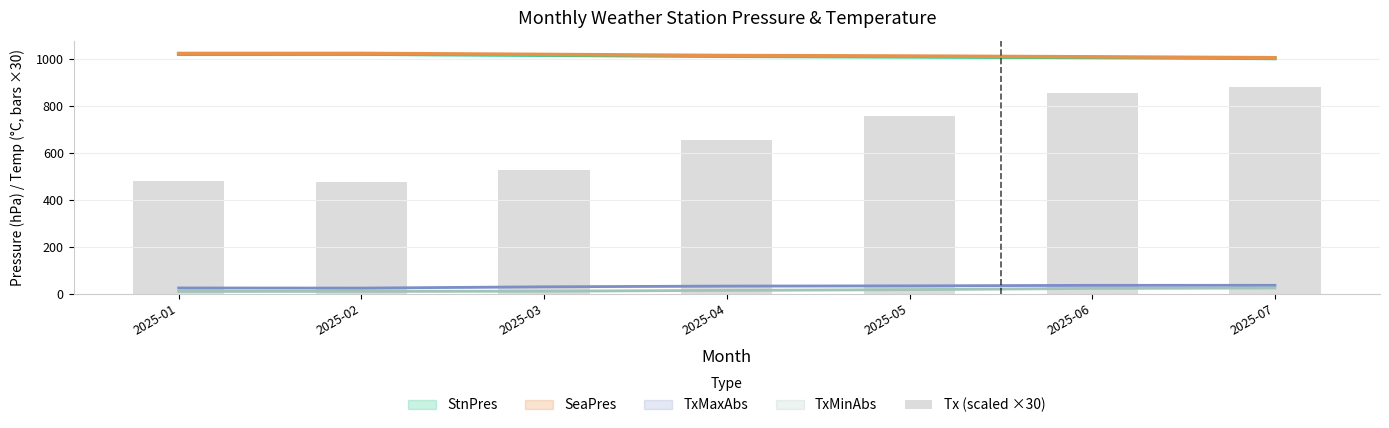

Rank the categories by value from highest to lowest.

2025-07, 2025-06, 2025-05, 2025-04, 2025-03, 2025-01, 2025-02